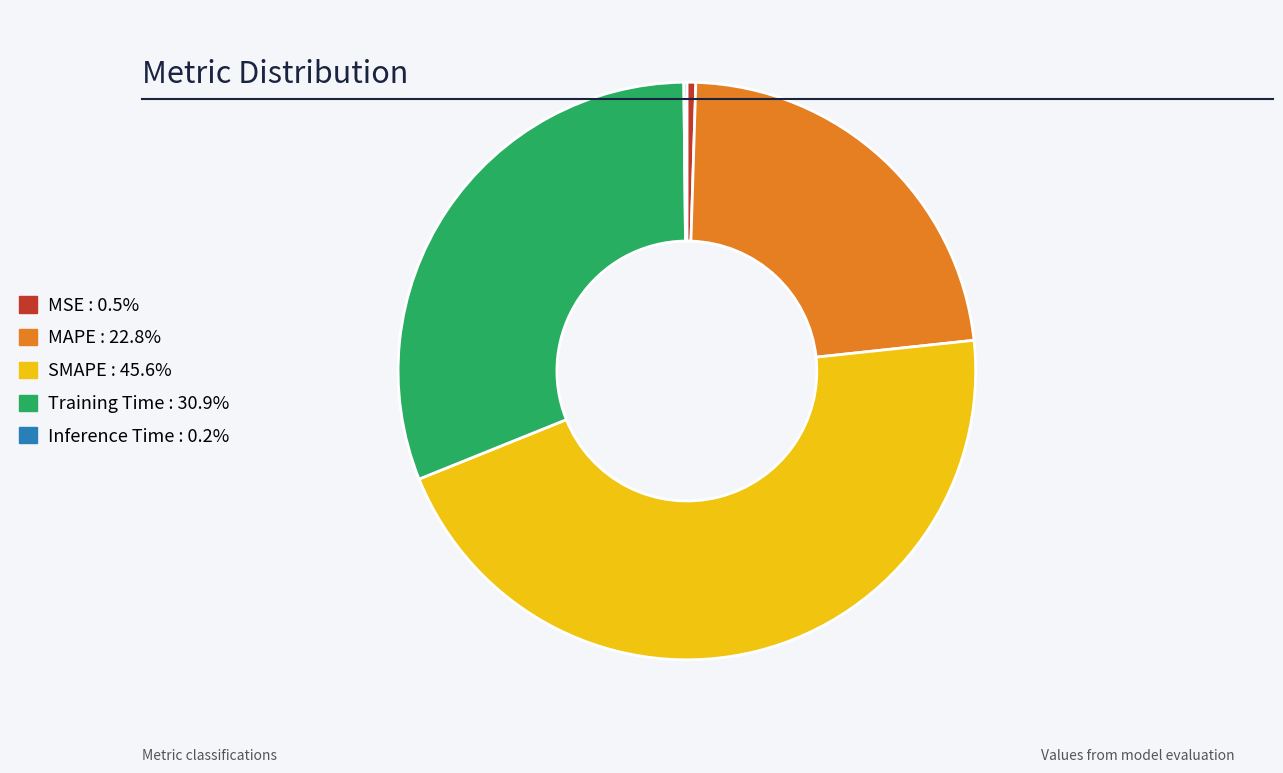

Which has a higher value, MSE or Training Time?

Training Time